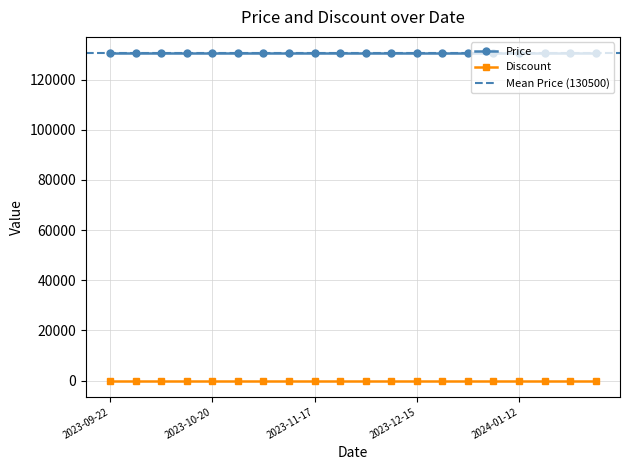

What is the sum of all Price values?

2610000